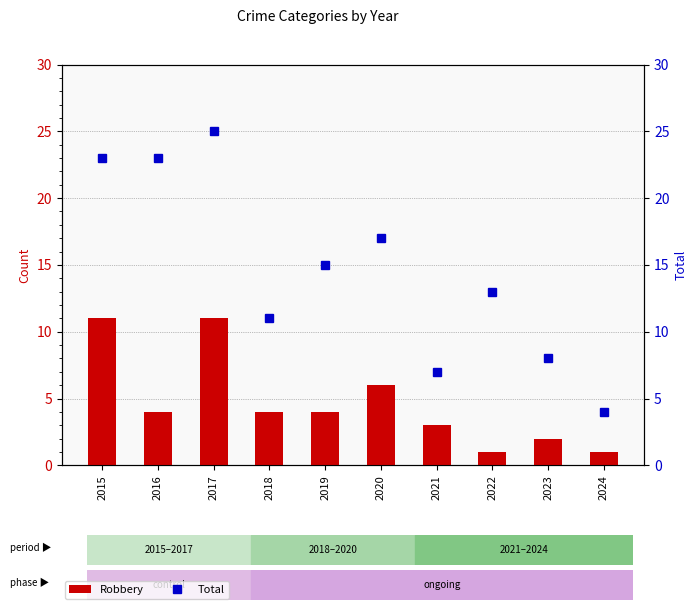

What is the minimum value for Robbery?

1